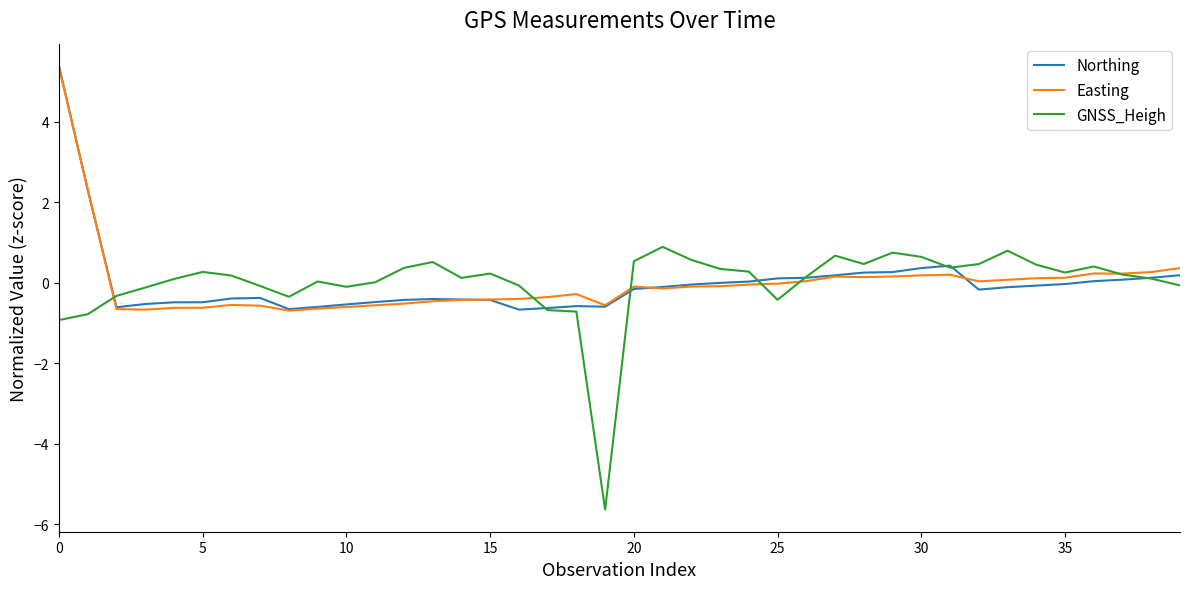

What is the lowest value of the Easting series?

-0.7